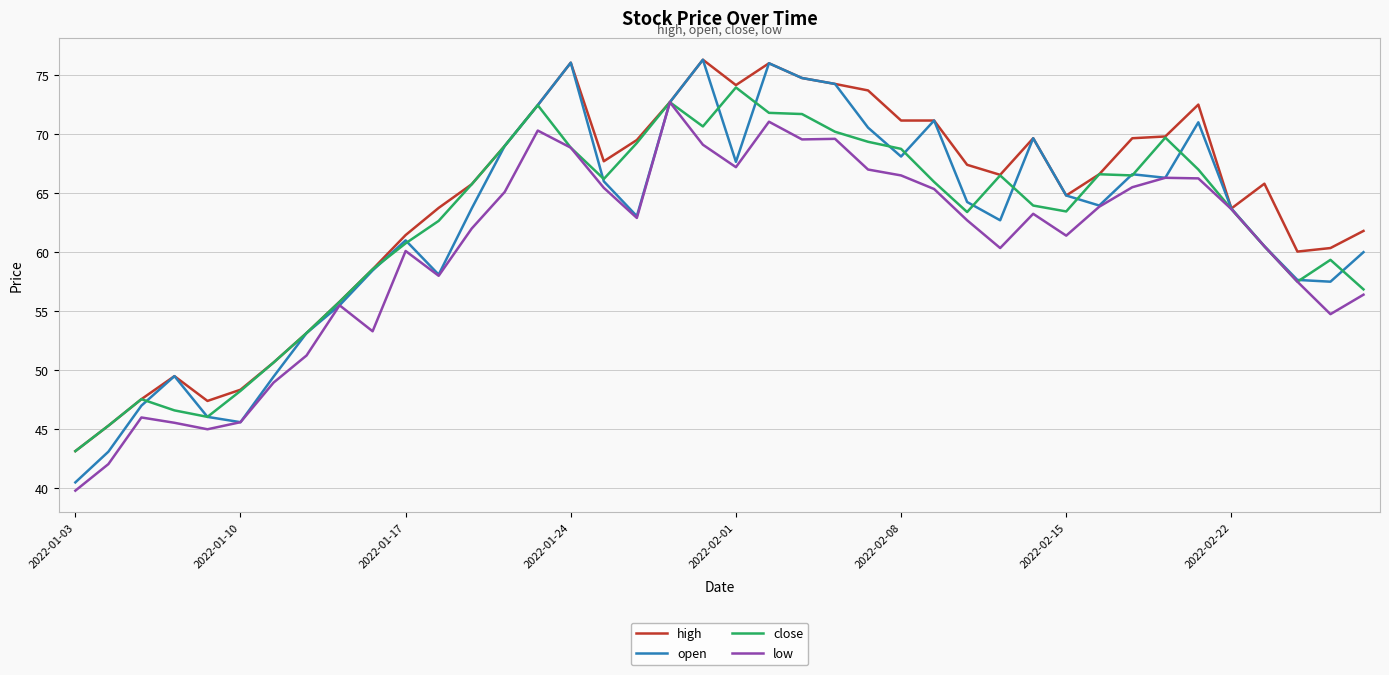

What is the maximum value shown in the chart?

76.3